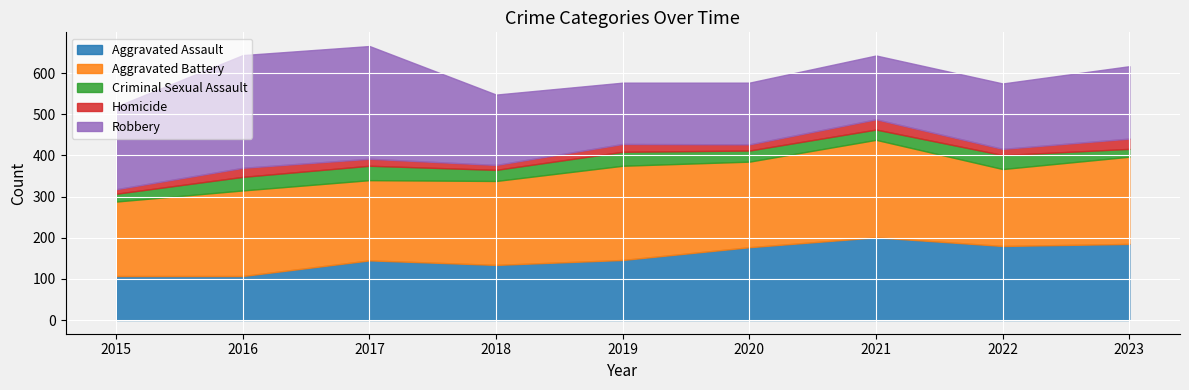

What is the sum of the Criminal Sexual Assault values at 2017 and 2019?

69